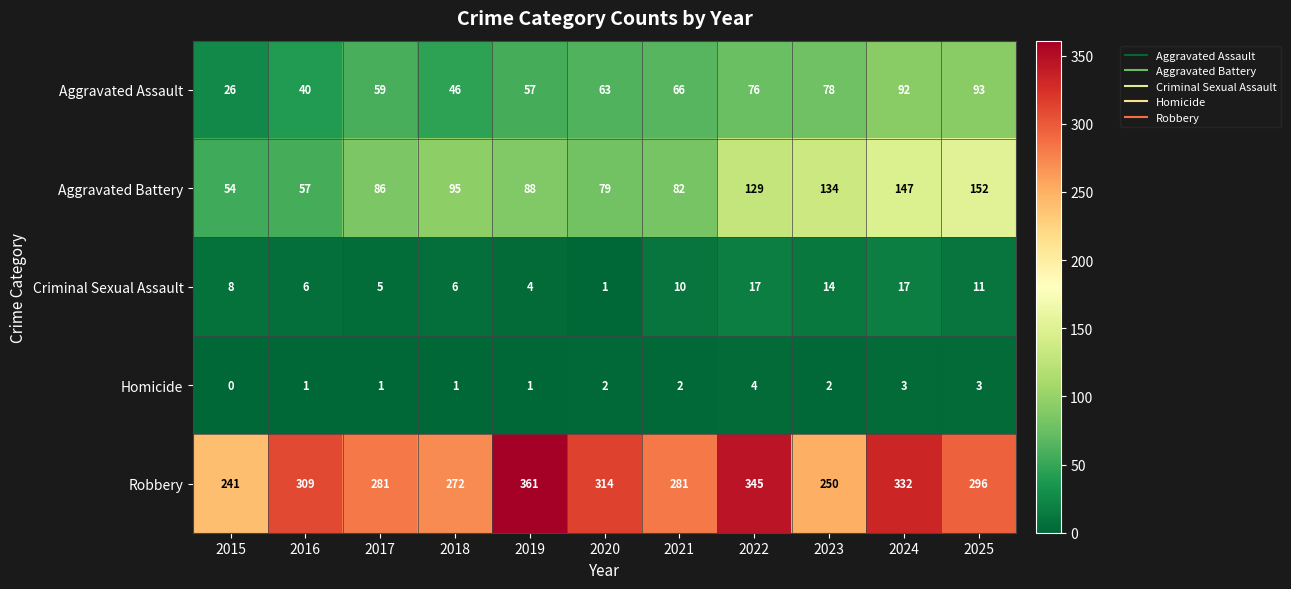

At which label is Aggravated Assault closest to 59?

2017